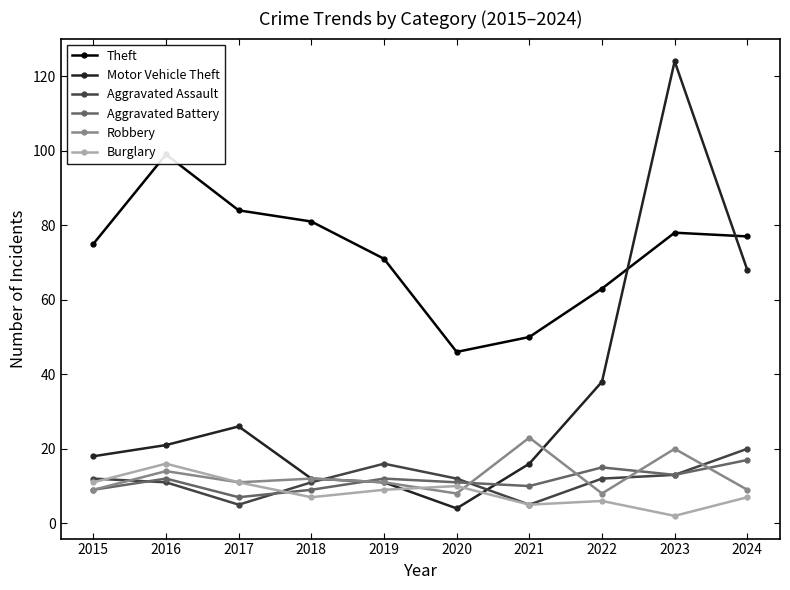

At how many categories does at least one series exceed 101?

1